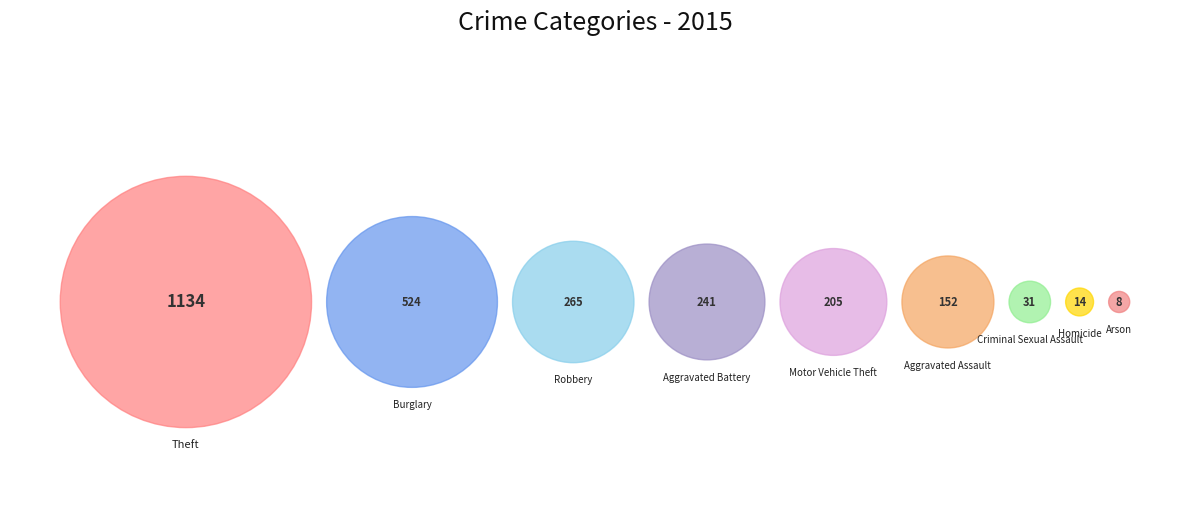

What percentage is the Aggravated Assault slice, to the nearest percent?

6%